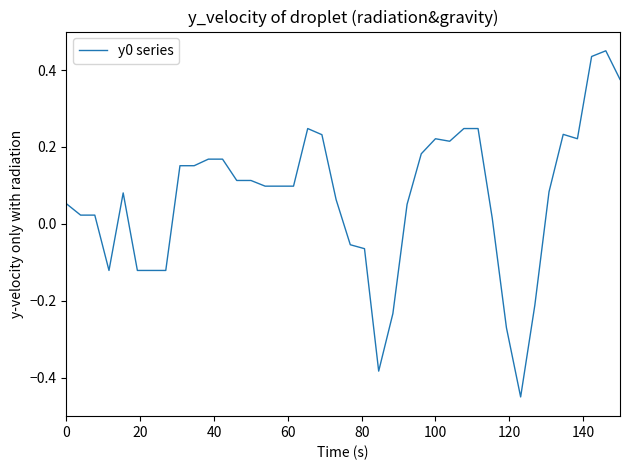

True or false: the data has more than 1 interior local peaks.

True